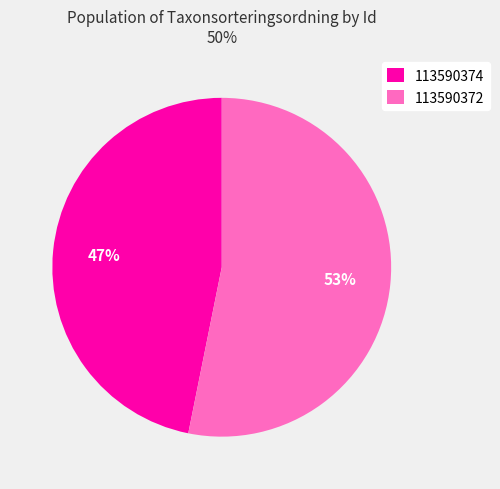

What is the ratio of the value at 113590374 to the value at 113590372?

0.9